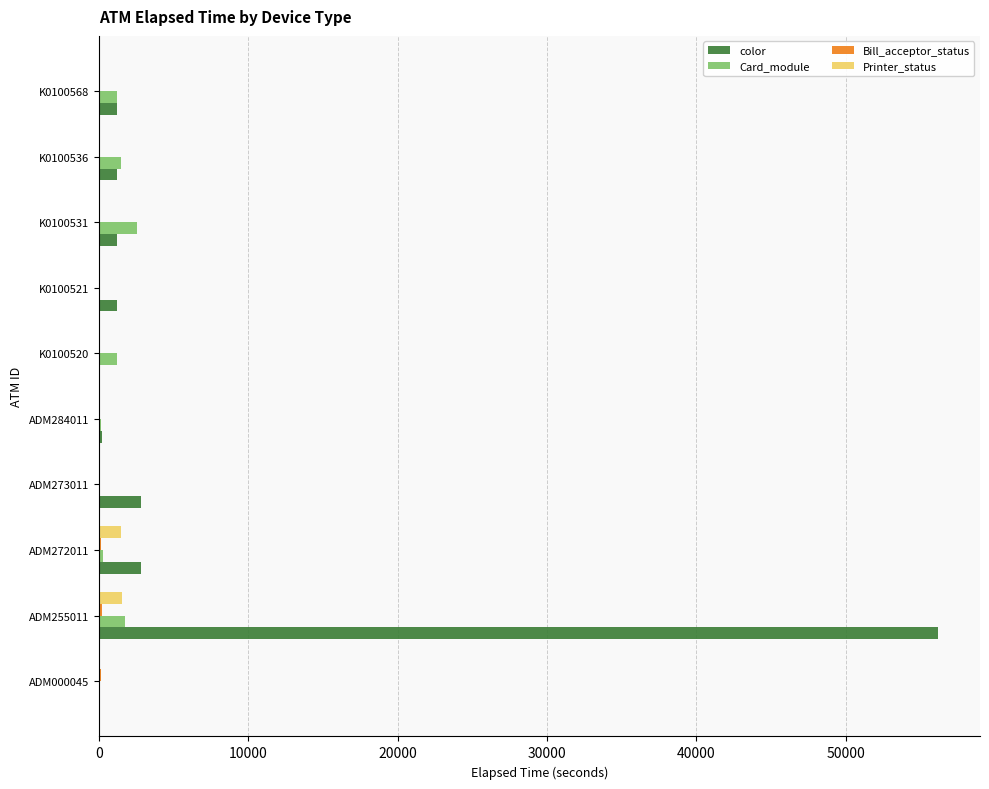

How many values in the Printer_status series exceed 0?

2